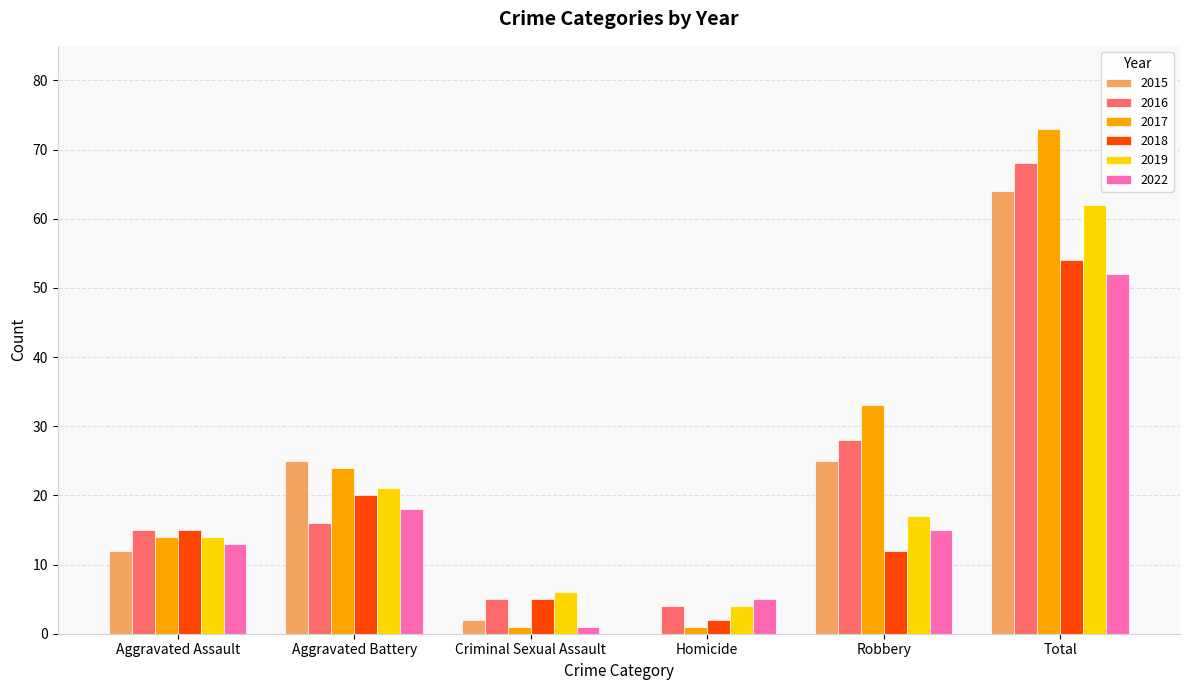

What is the sum of the 2022 values at Aggravated Assault and Aggravated Battery?

31